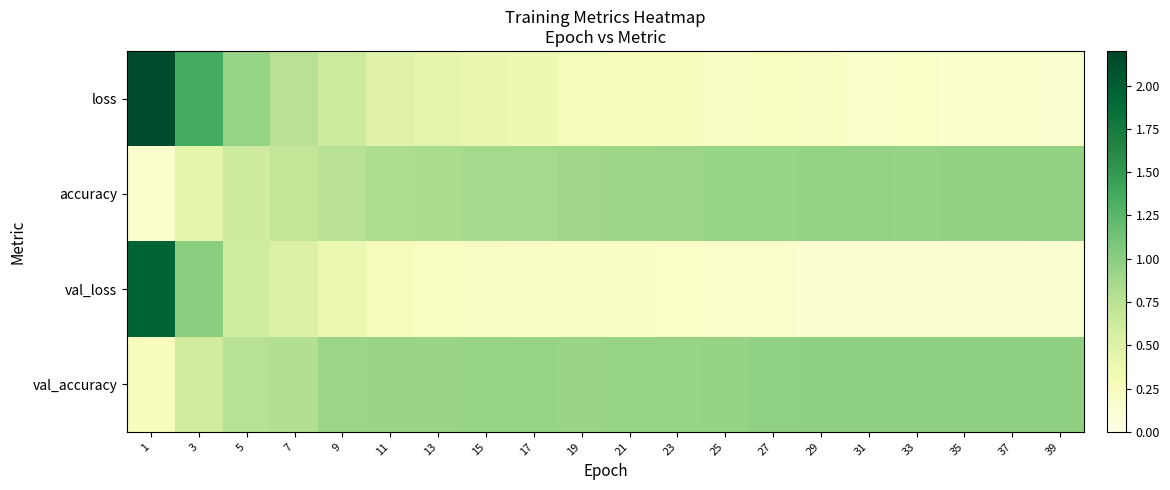

What is the total value across all series at 29?

2.3